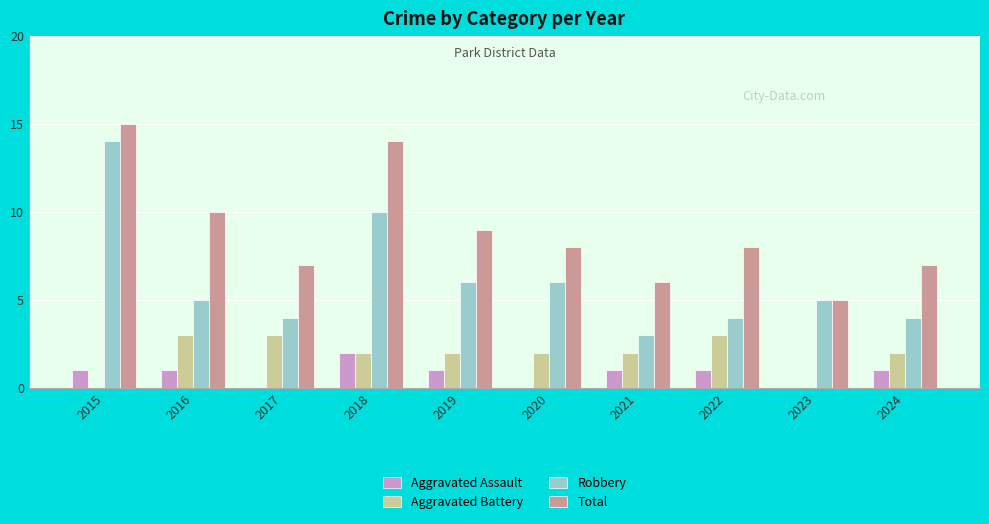

What is the total value across all series at 2022?

16